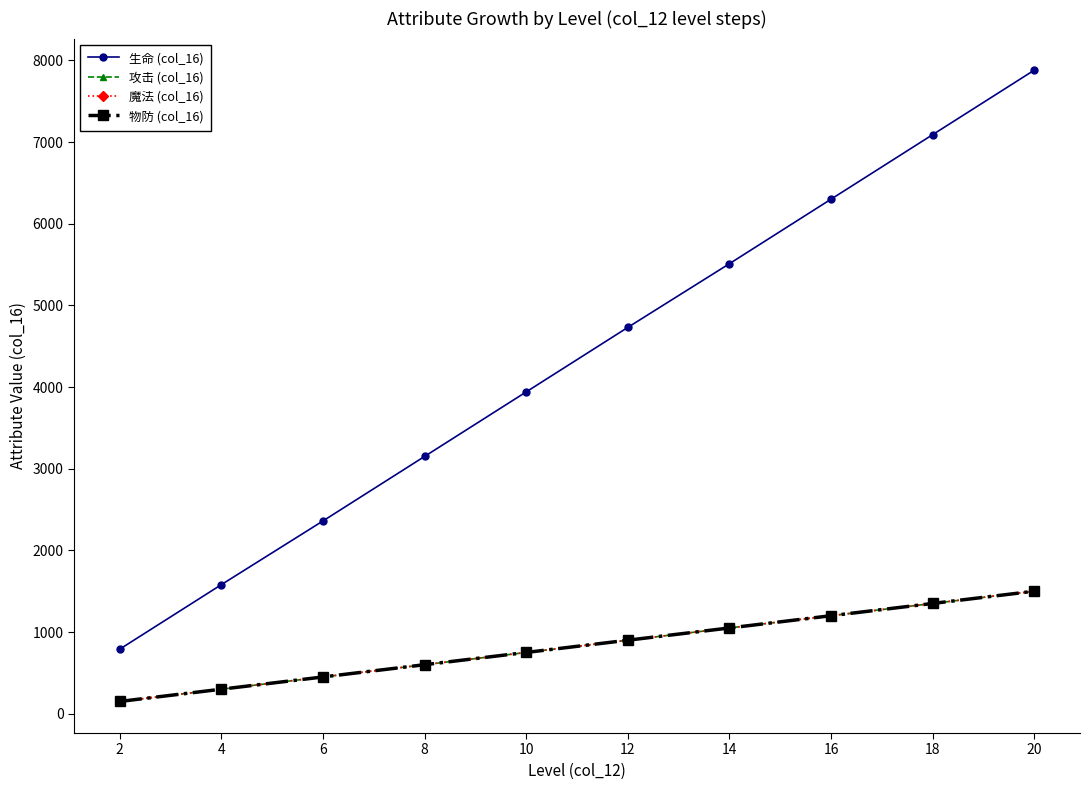

Is this an area chart (filled region under the line)?

No